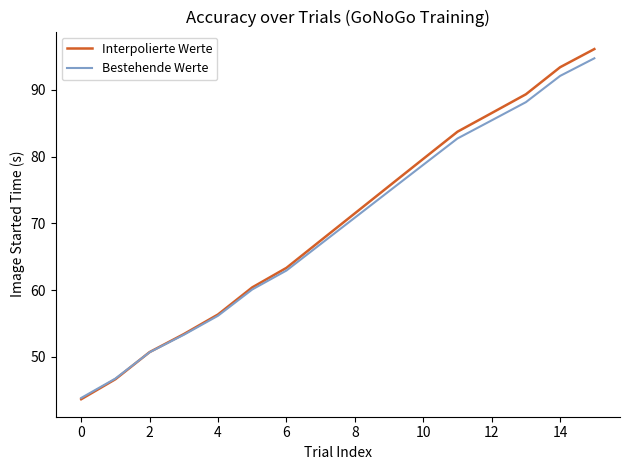

What is the greatest value displayed?

96.1